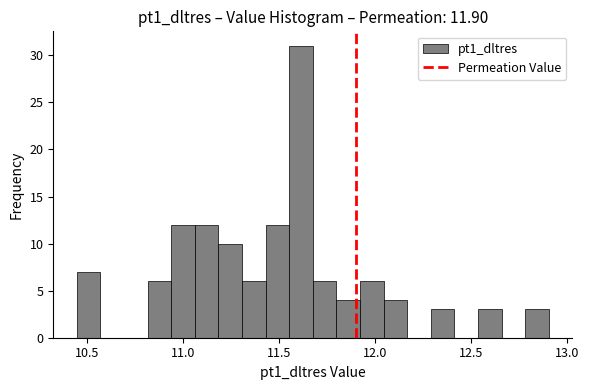

Around what value on the x-axis is the tallest bar? Give the approximate position of its centre, as read against the axis.

11.60